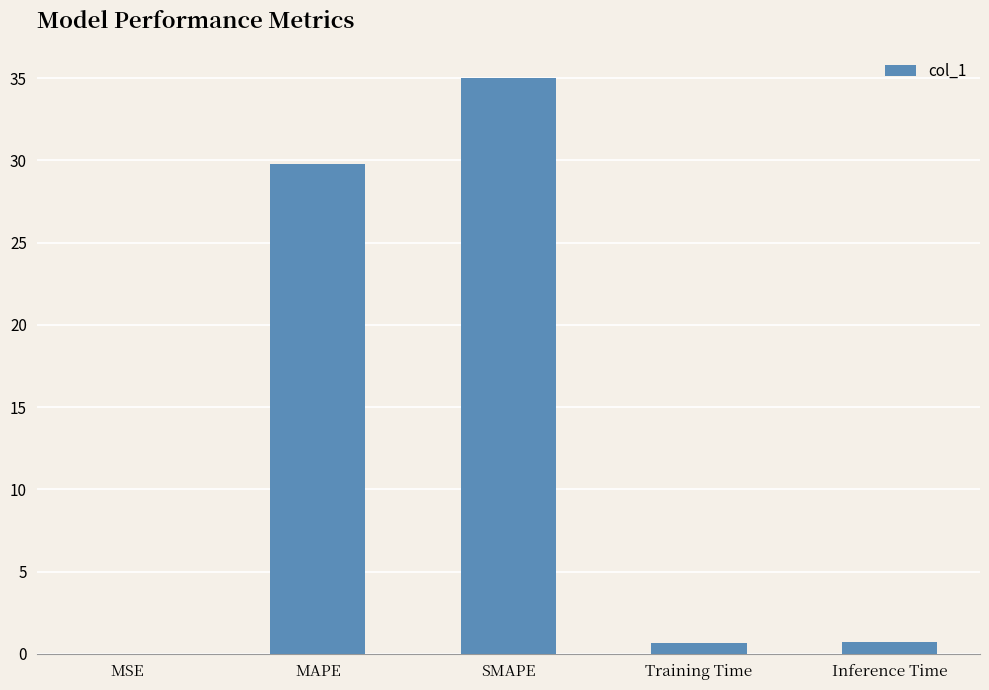

What is the average value?

13.3